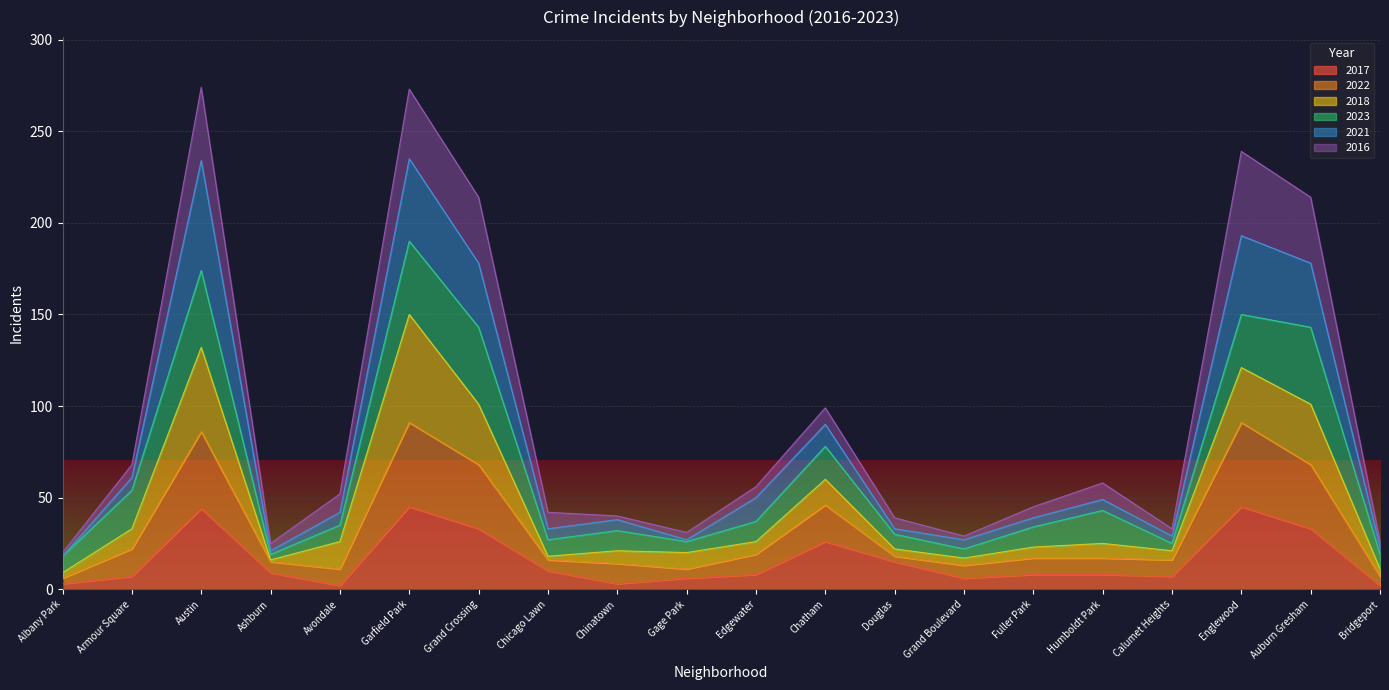

What is the maximum value for 2017?

45